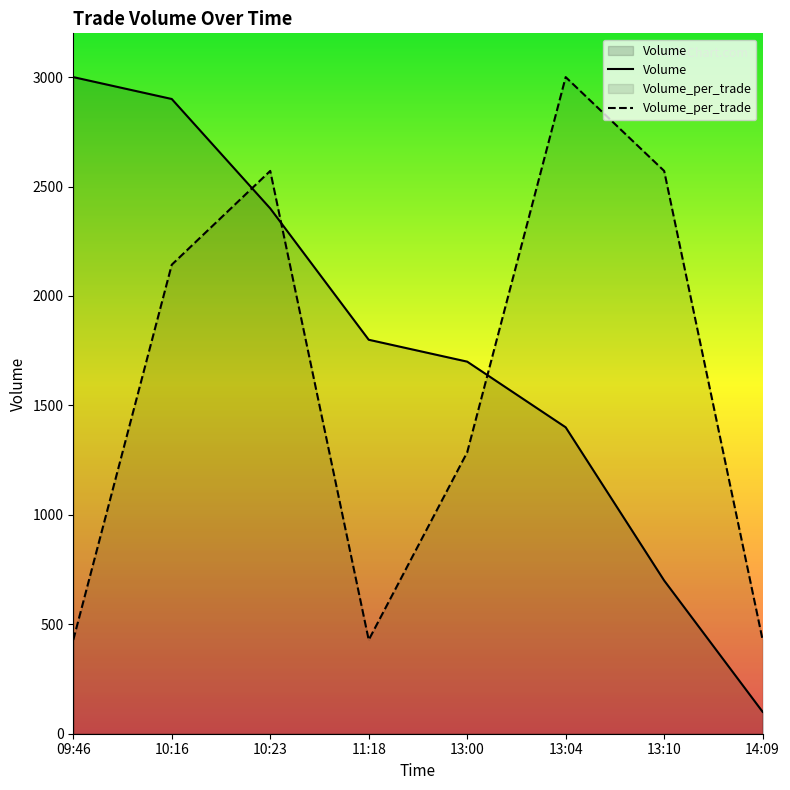

What is the average value of the Volume_per_trade series?

1607.1